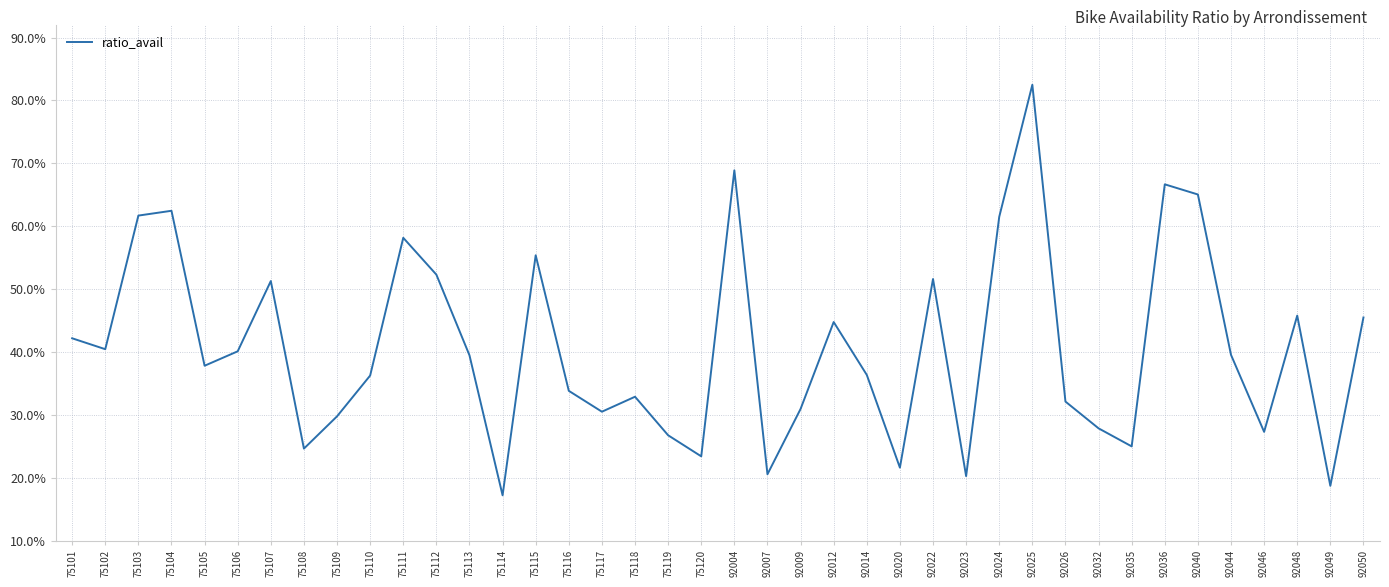

Does the chart have visible grid lines?

Yes